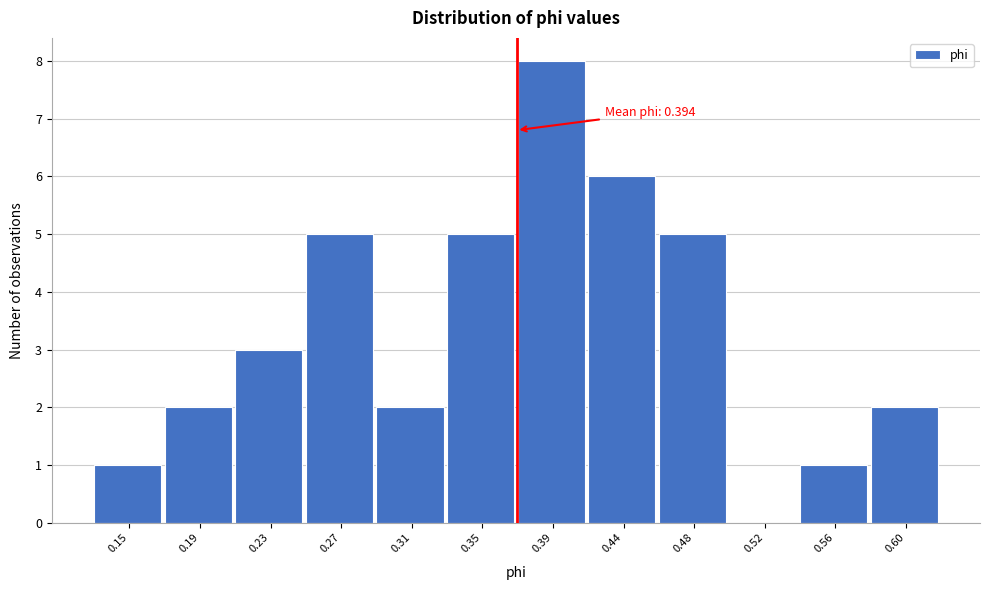

Reading left to right, what are all the values shown in this chart?

0.15=1	0.19=2	0.23=3	0.27=5	0.31=2	0.35=5	0.39=8	0.44=6	0.48=5	0.52=0	0.56=1	0.60=2